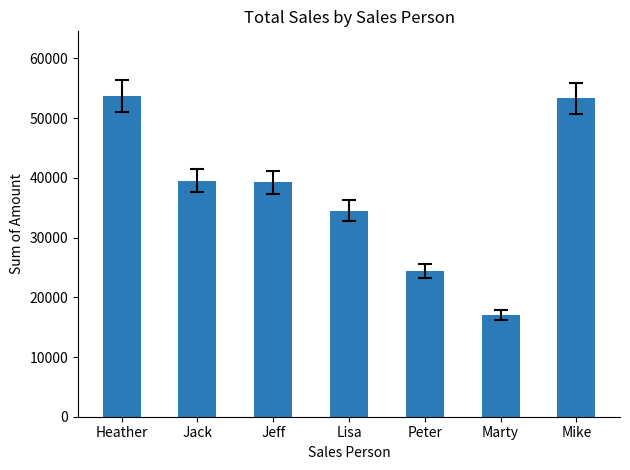

At which label does the data first exceed 39220?

Heather